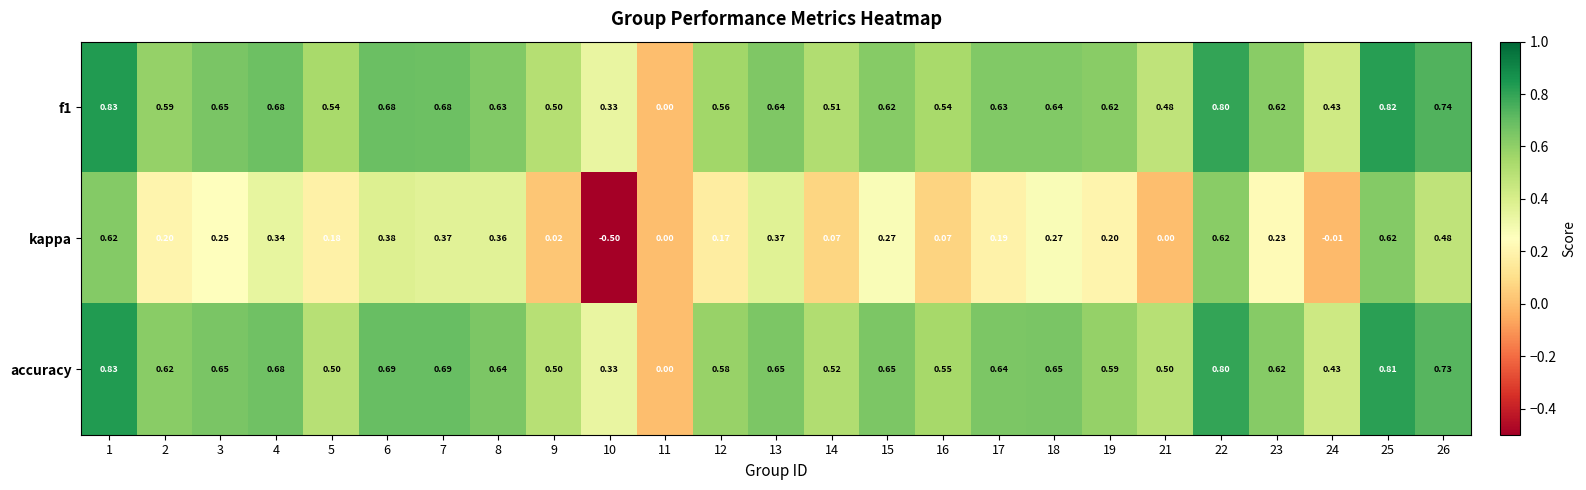

Is the value of kappa at 13 greater than the value of f1 at 22?

No